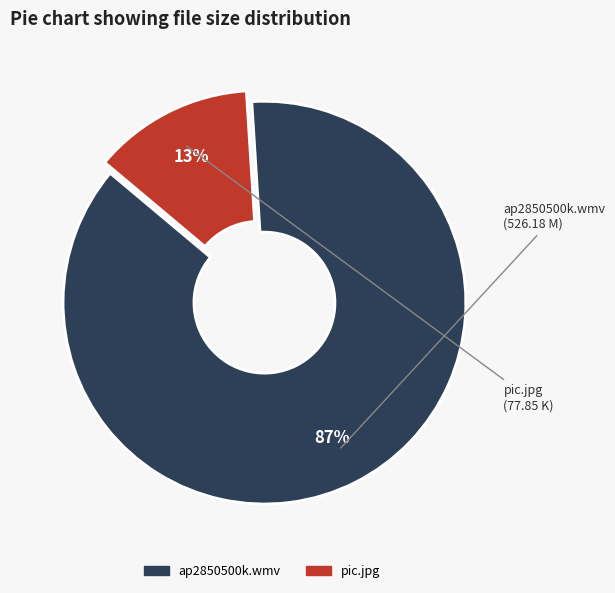

How many segments does this pie chart have?

2